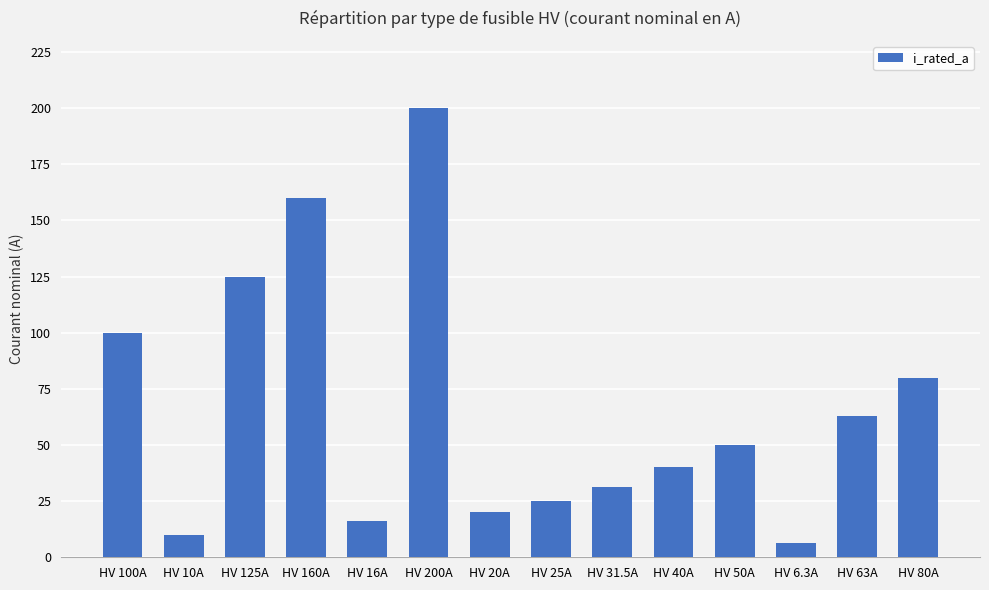

What is the label of the 1st bar from the left?

HV 100A